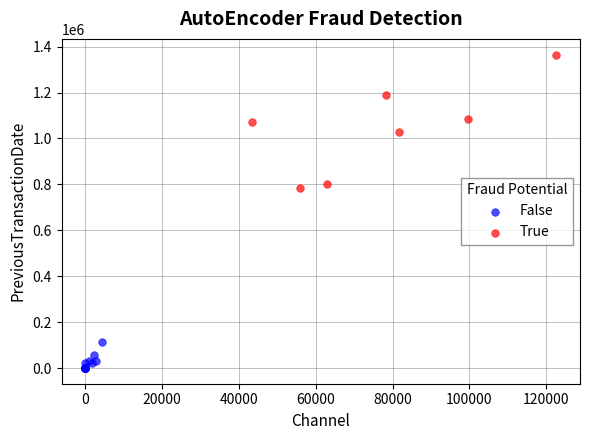

Which series has the largest Y range (max minus min)?

True